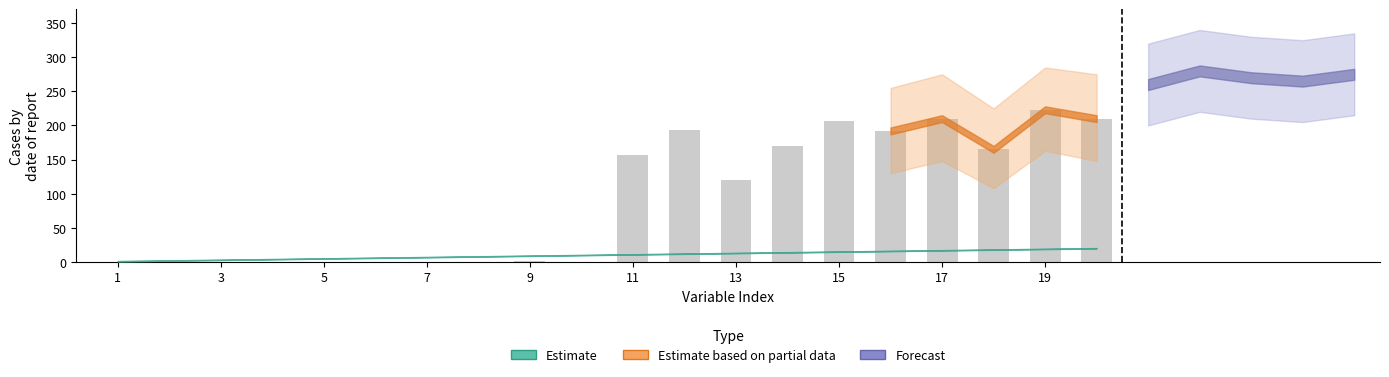

What is the greatest value displayed?

223